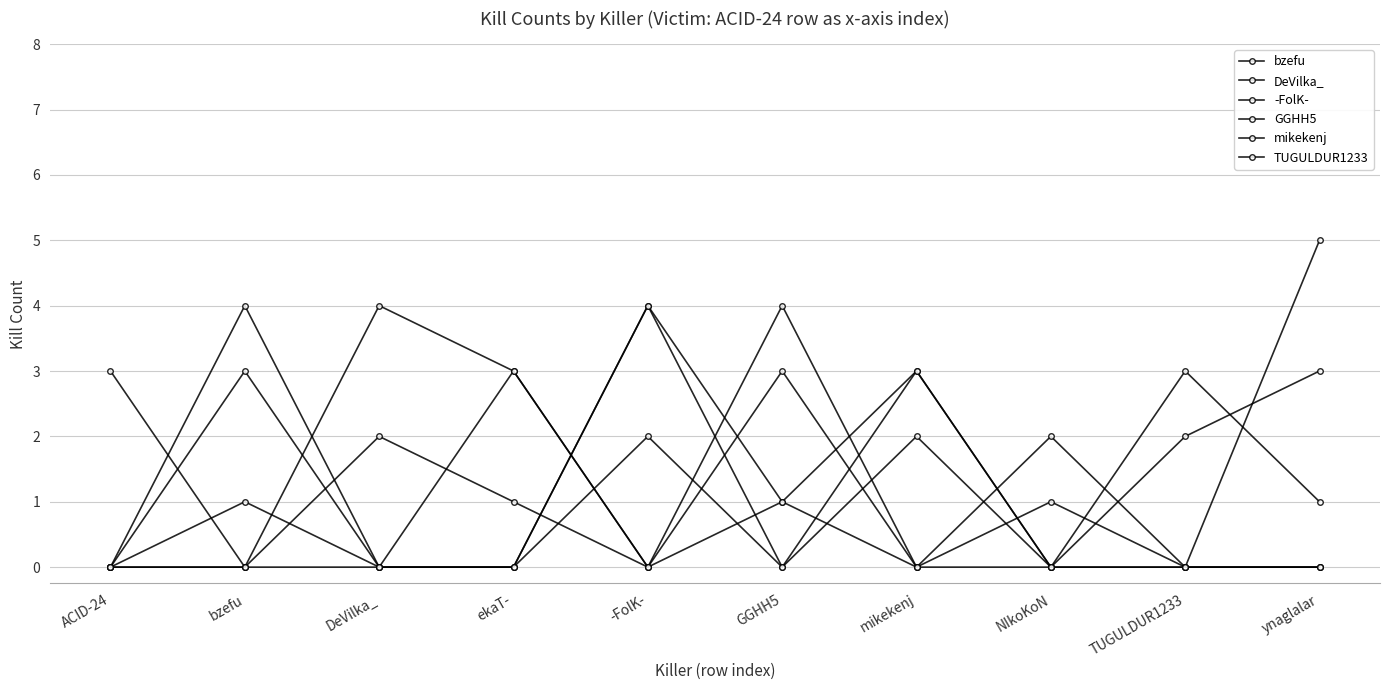

What is the spread (max minus min) of values at ACID-24?

3